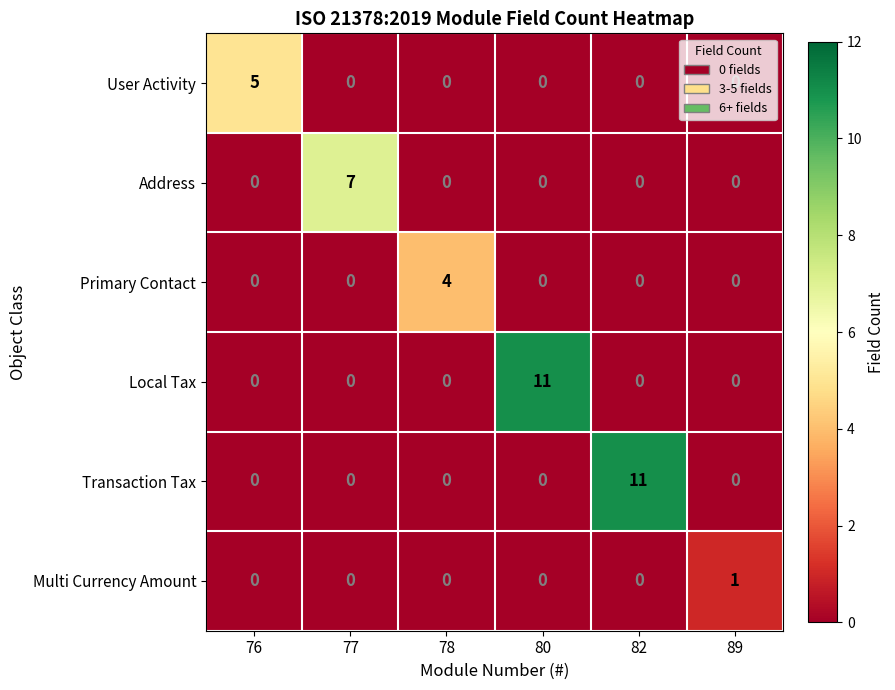

True or false: Primary Contact has a value of 0 at 82.

True